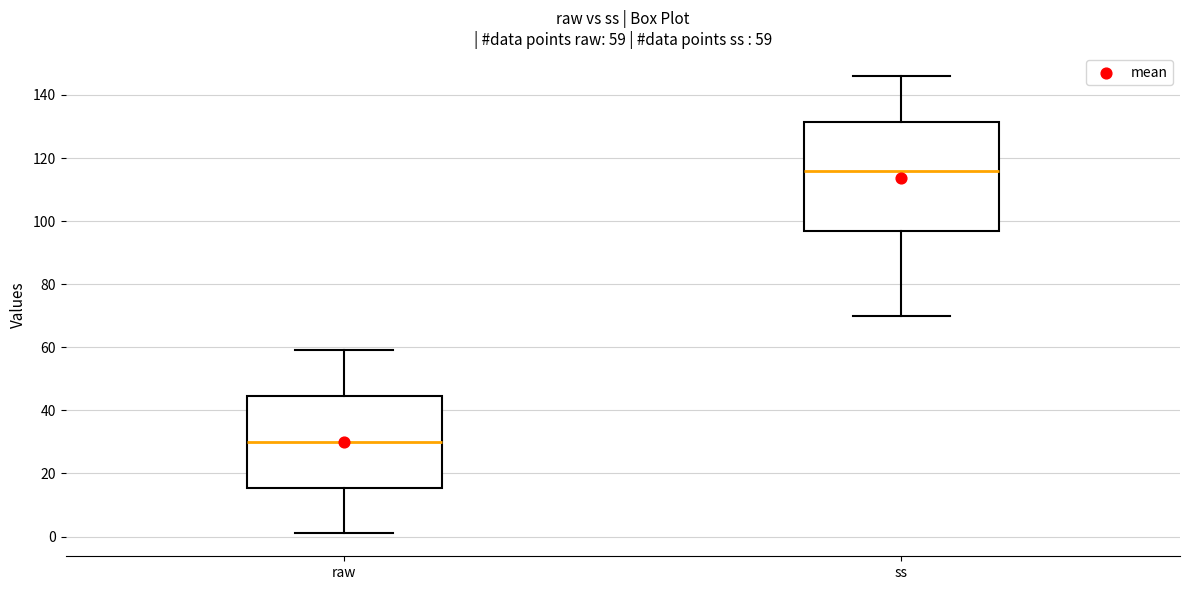

Which box's median line is the lowest?

raw